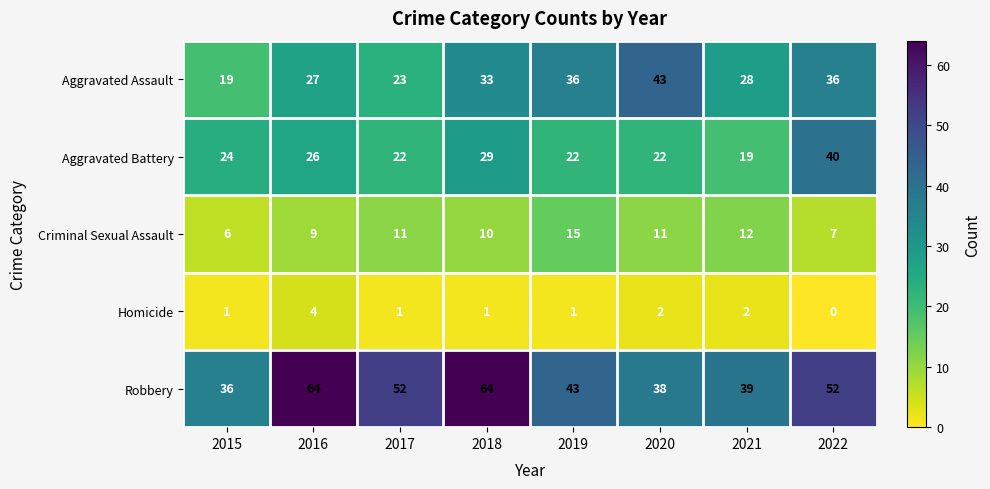

At which category is the sum across all series the highest?

2018